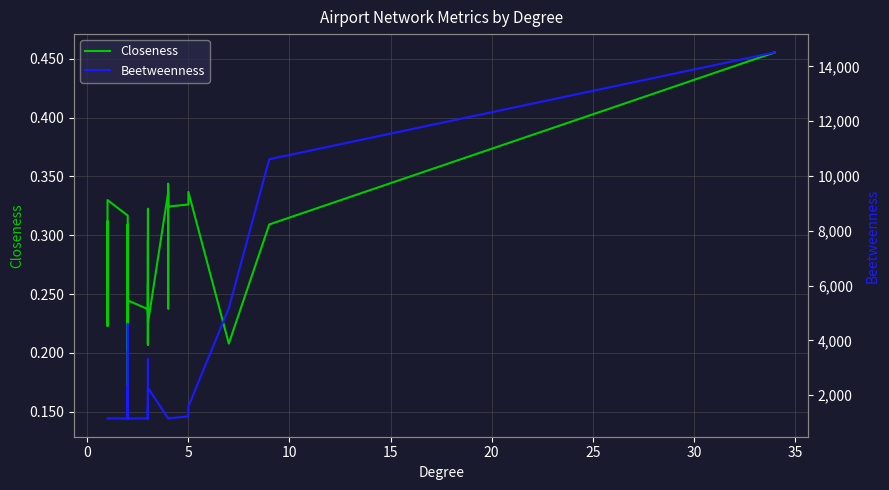

In Closeness, how many points are higher than both neighbors (excluding endpoints)?

11